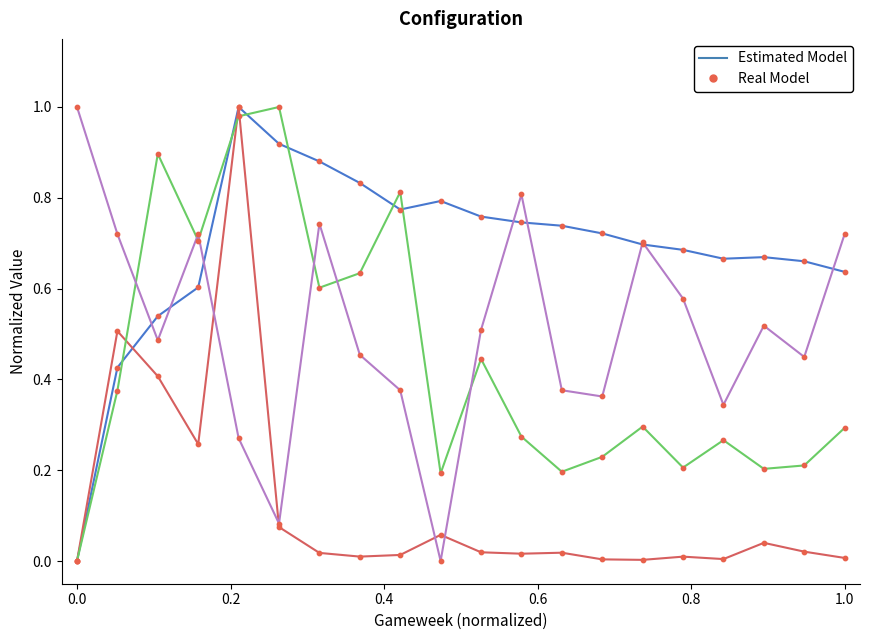

How many lines are shown in the chart?

4